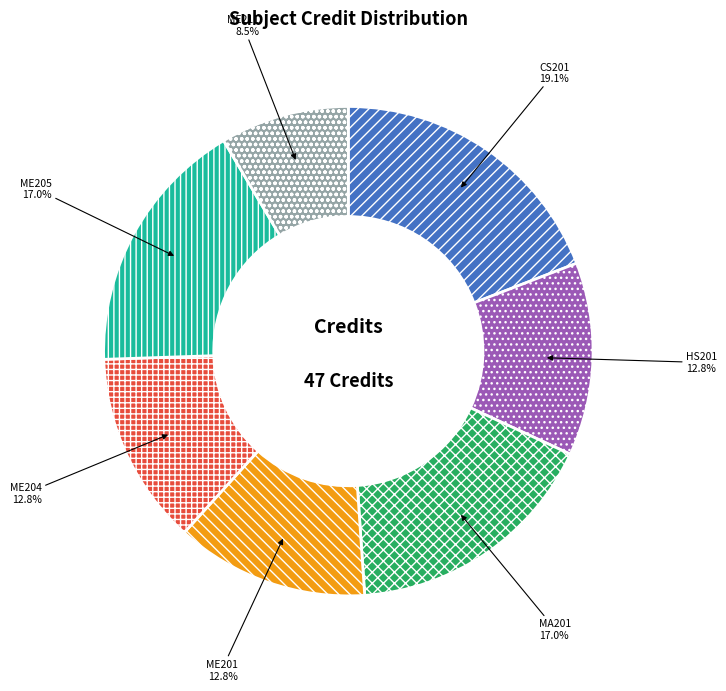

Which has a higher value, ME205 or HS201?

ME205